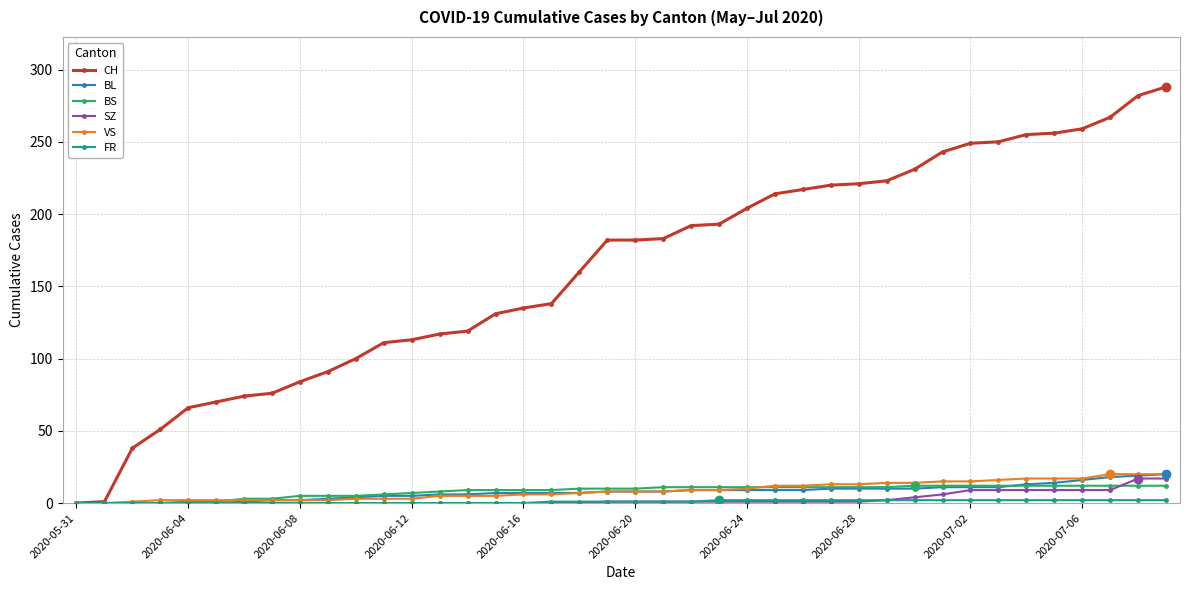

What is the sum of all BL values?

304